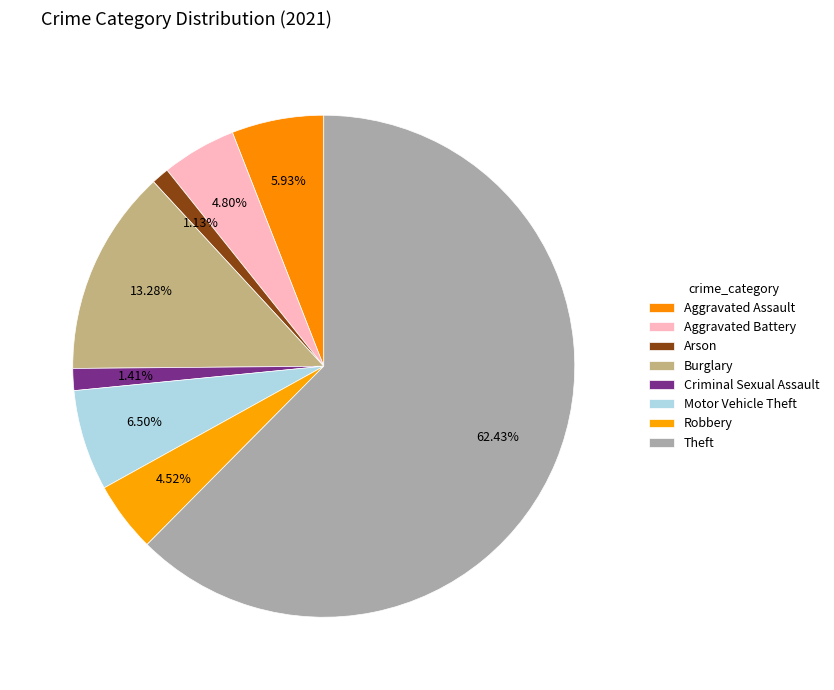

Which has a higher value, Robbery or Aggravated Assault?

Aggravated Assault